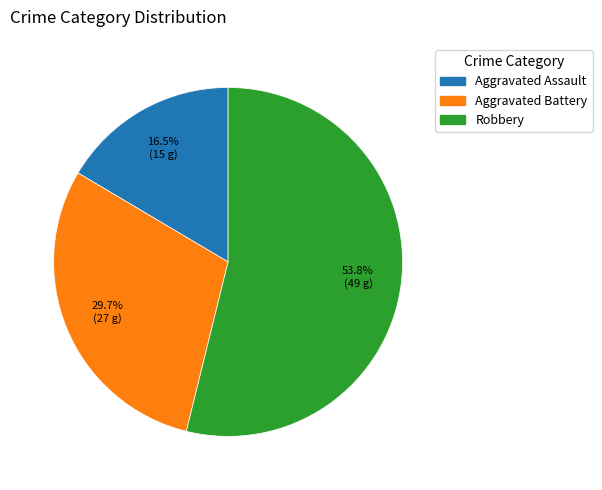

How many segments does this pie chart have?

3